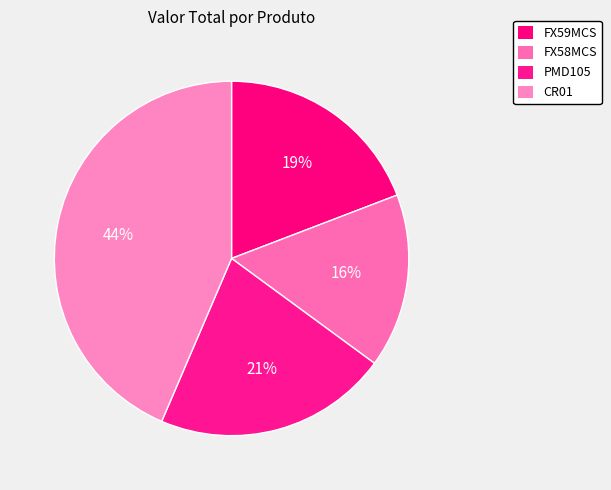

Count the number of slices in the pie.

4